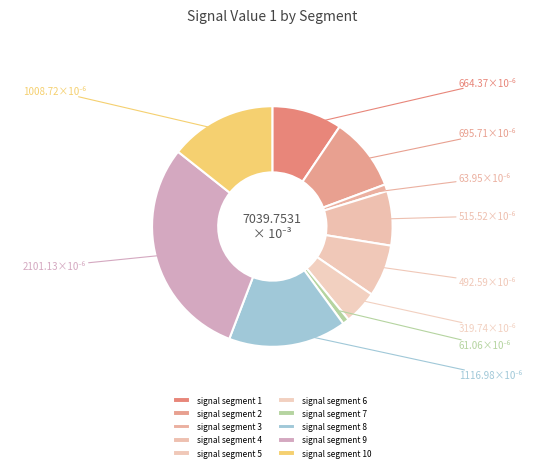

To the nearest percent, what is the combined percentage of signal segment 2 and signal segment 5?

17%